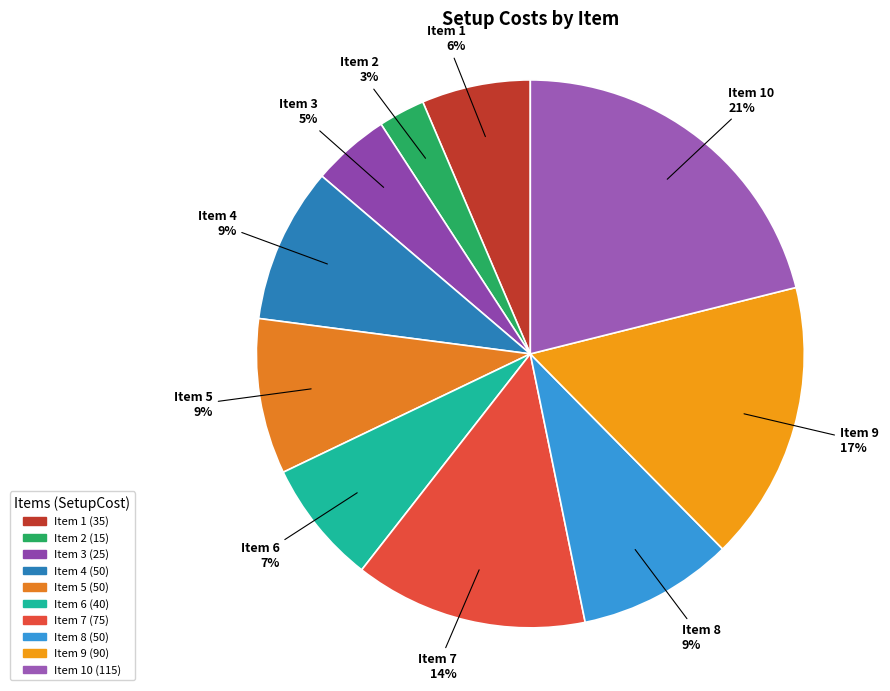

Which category has the smallest portion of the pie?

Item 2